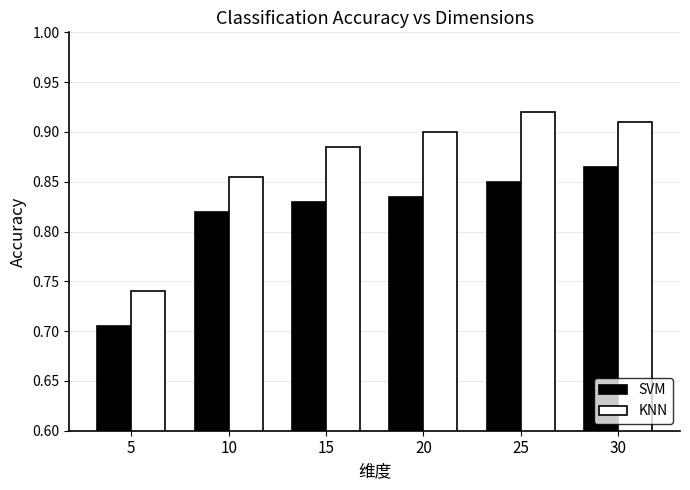

Rank the series by their average value, from highest to lowest.

KNN, SVM